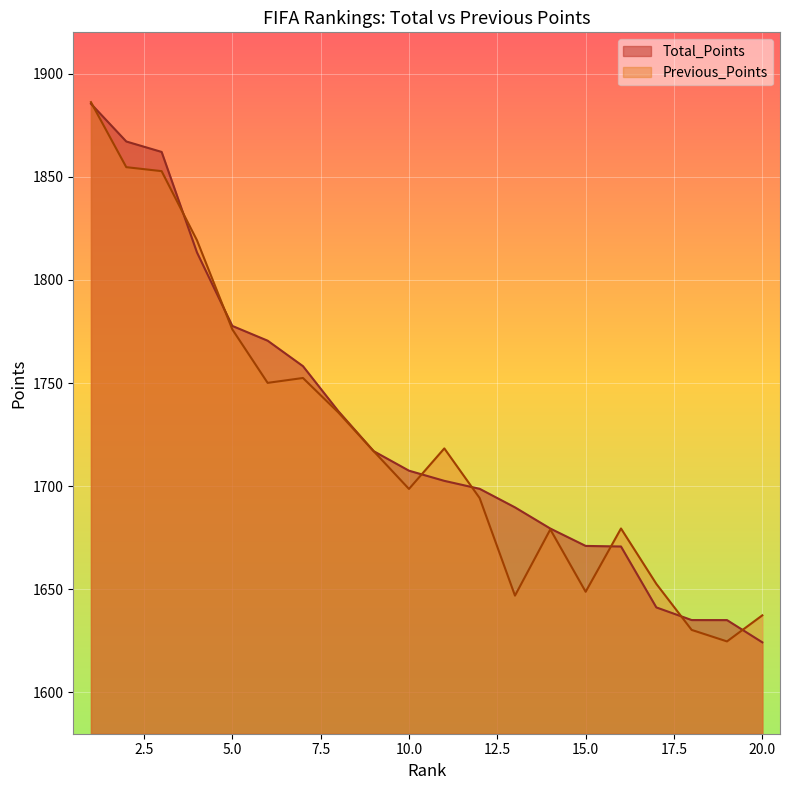

List the labels in order of Total_Points value, largest first.

1, 2, 3, 4, 5, 6, 7, 8, 9, 10, 11, 12, 13, 14, 15, 16, 17, 18, 19, 20